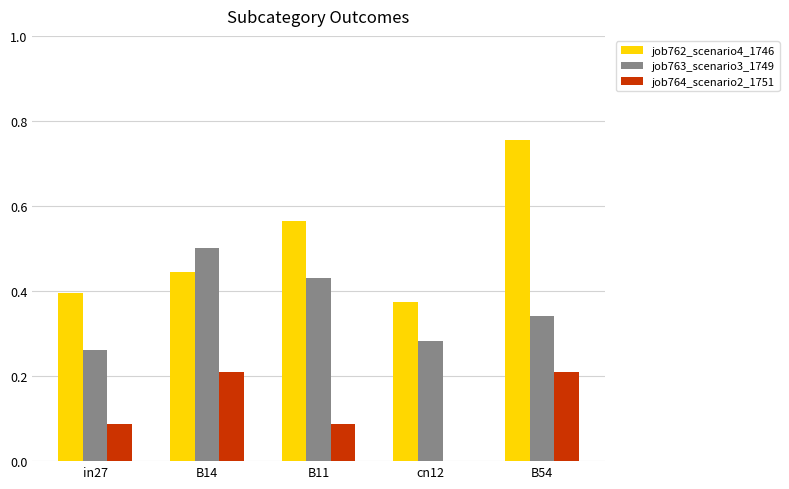

How many job763_scenario3_1749 values are between 0 and 1?

5